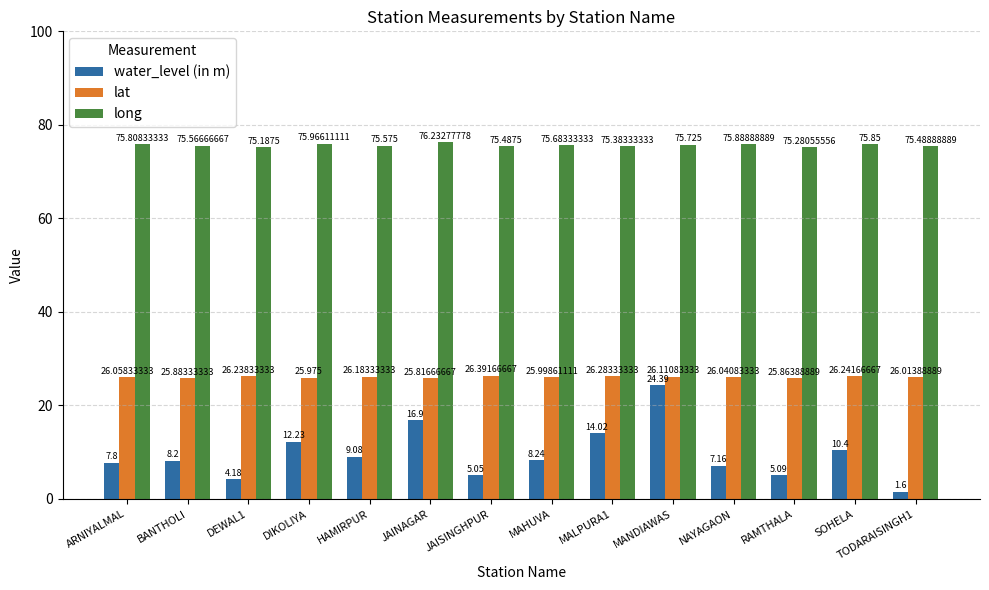

What is the difference between the long values at ARNIYALMAL and MANDIAWAS?

0.1